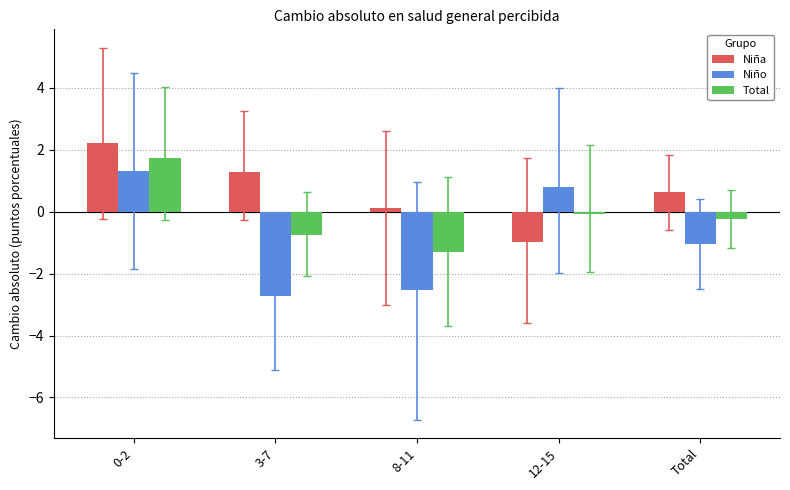

What is the value of the Niño bar at the 4th from the left?

0.8